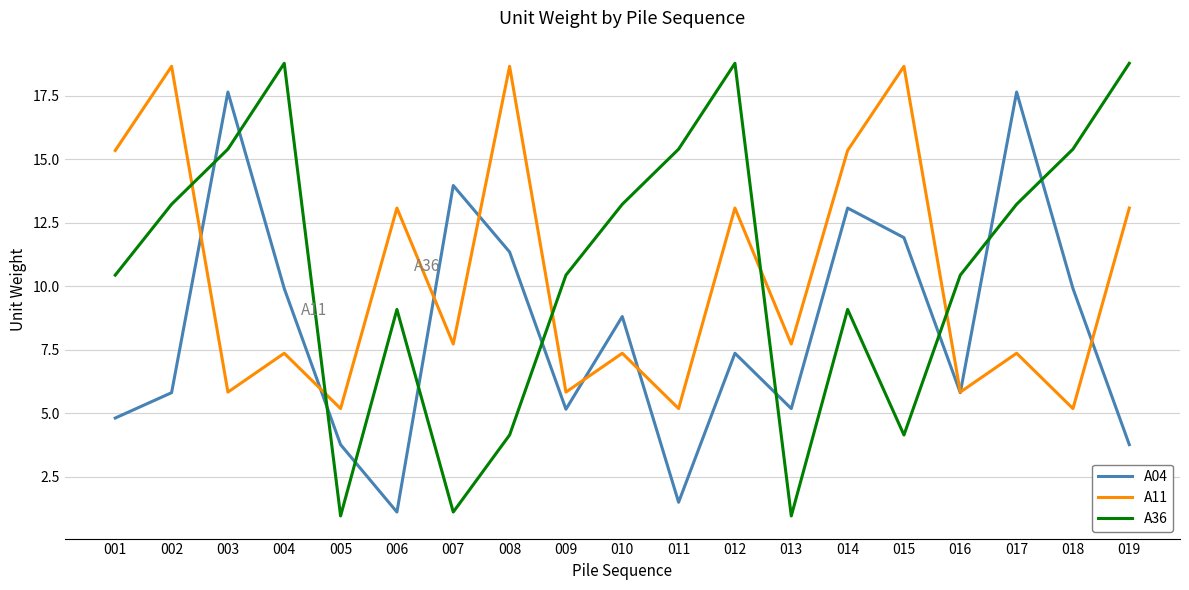

What is the smallest value displayed?

0.9